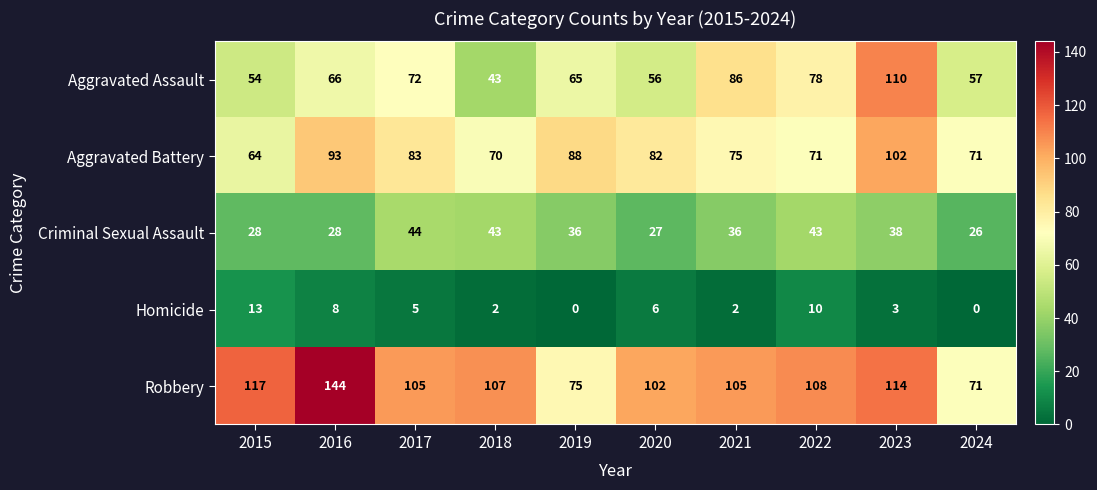

Count the number of data series in this chart.

5